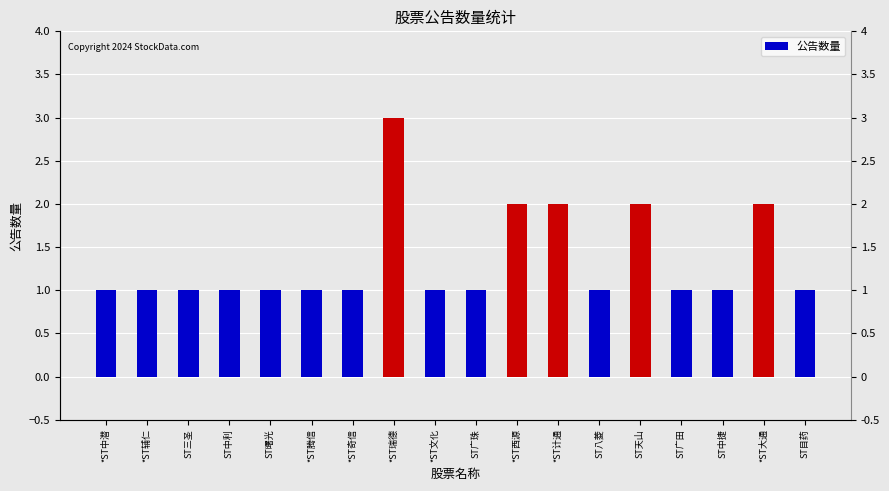

What is the label of the 4th bar from the left?

ST中利